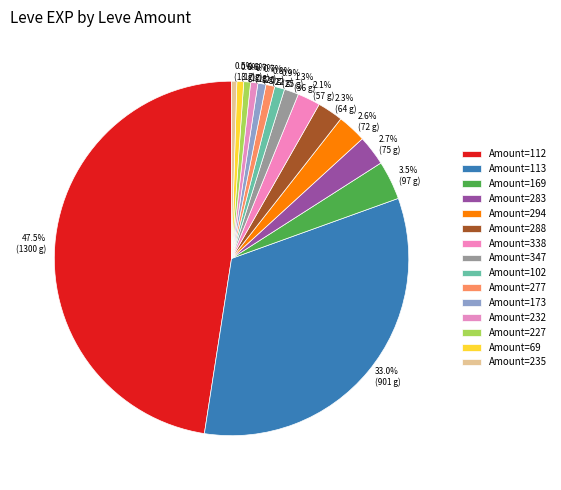

How many segments does this pie chart have?

15